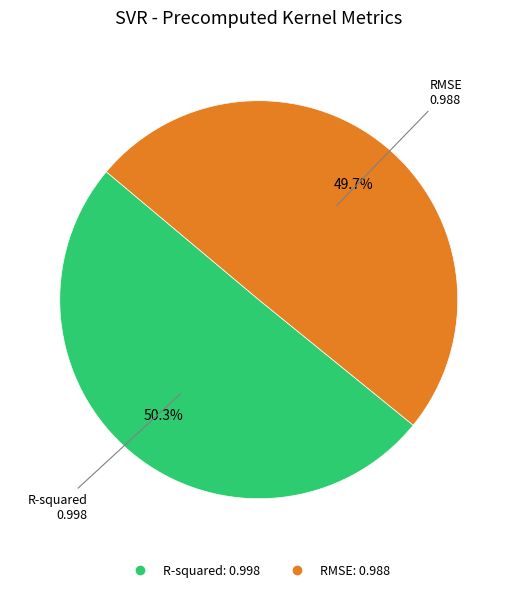

Which category has the smallest portion of the pie?

RMSE